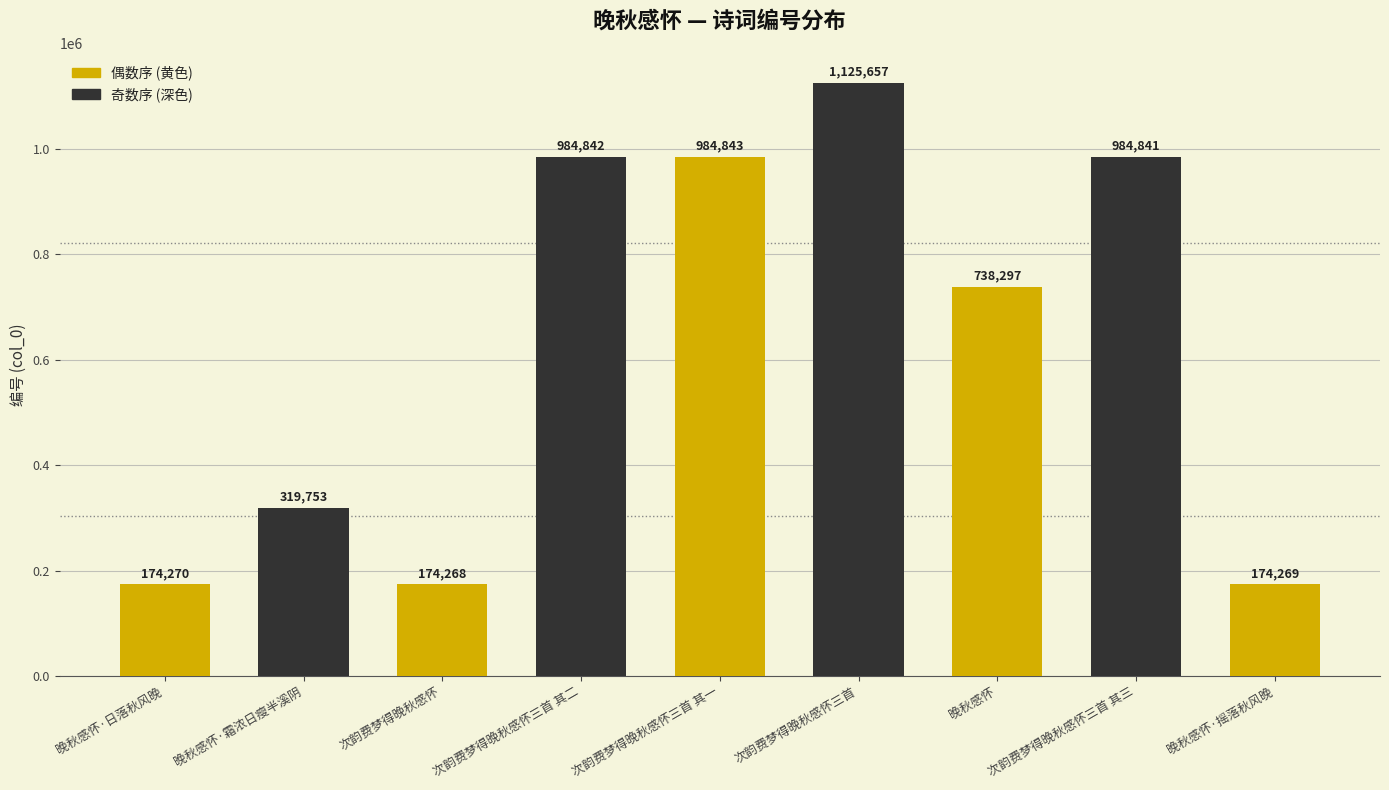

At which label is the value closest to 649962?

晚秋感怀